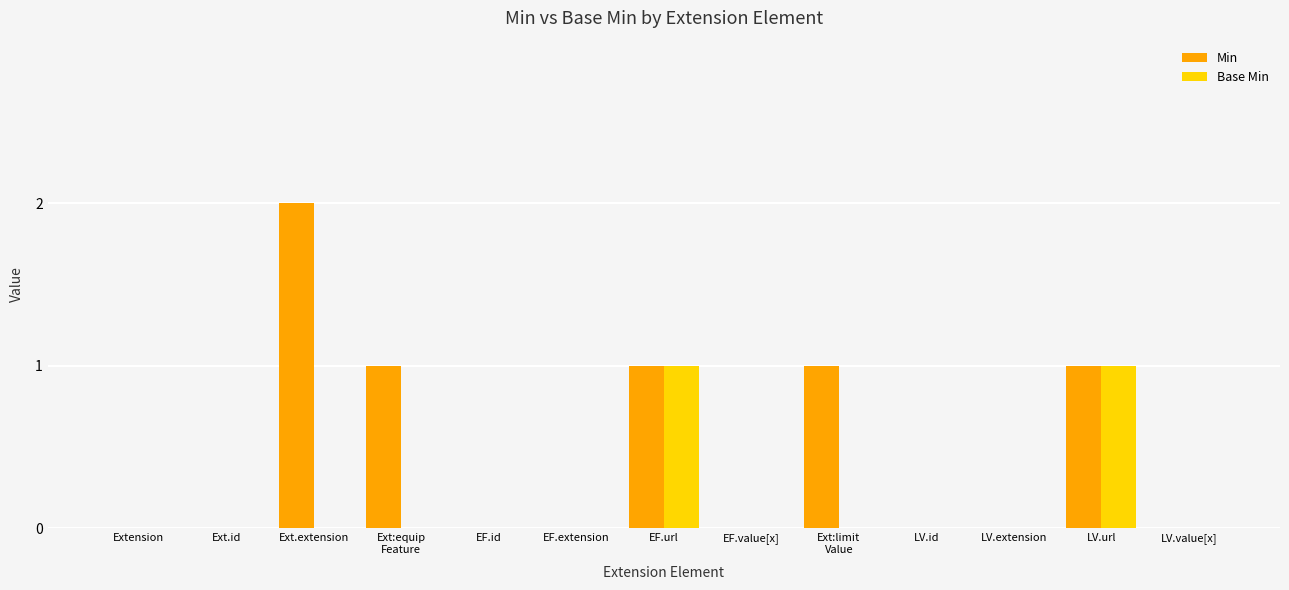

At which label does Min reach its peak?

Ext.extension